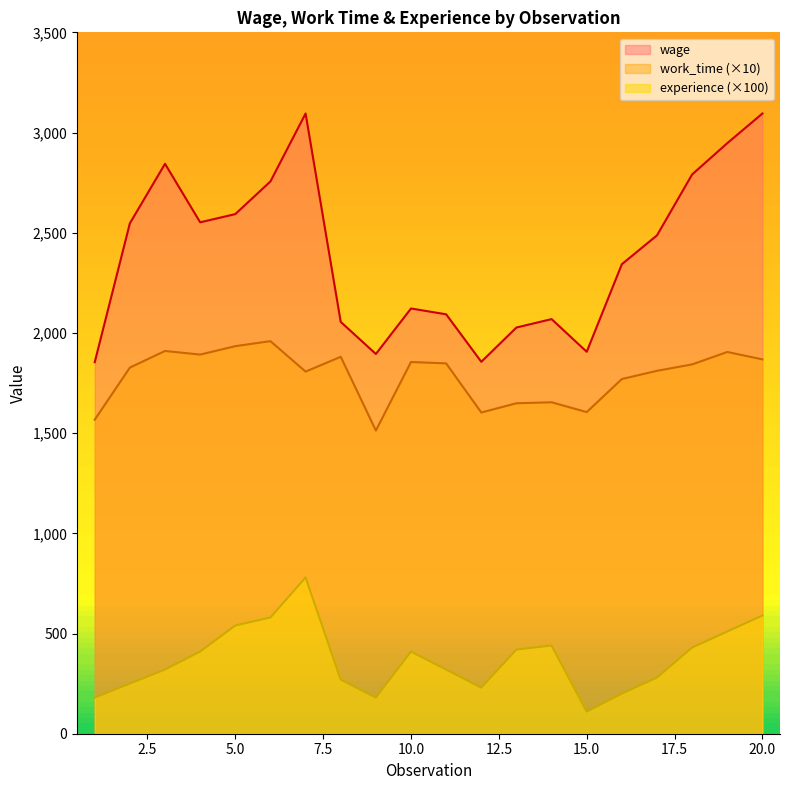

Between 7 and 17, which is larger?

7